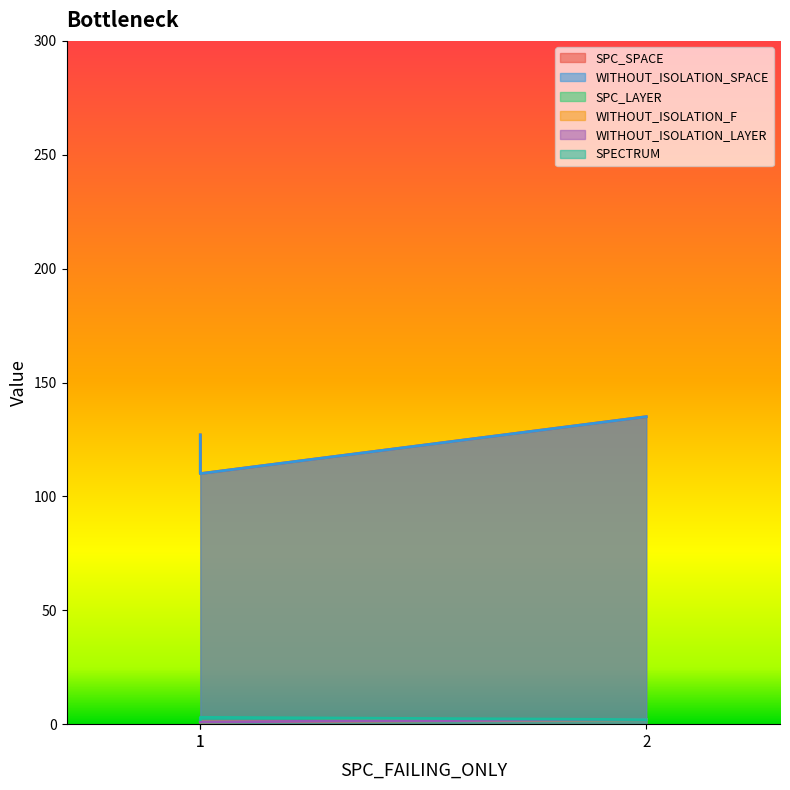

Rank the series at 2 from highest to lowest value.

SPC_SPACE, WITHOUT_ISOLATION_SPACE, SPC_LAYER, WITHOUT_ISOLATION_F, WITHOUT_ISOLATION_LAYER, SPECTRUM